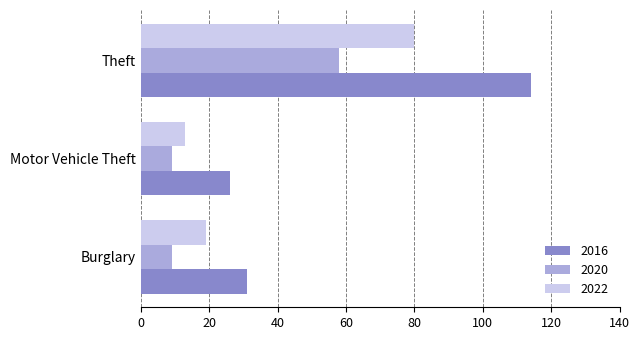

Rank the categories by 2022 value from lowest to highest.

Motor Vehicle Theft, Burglary, Theft